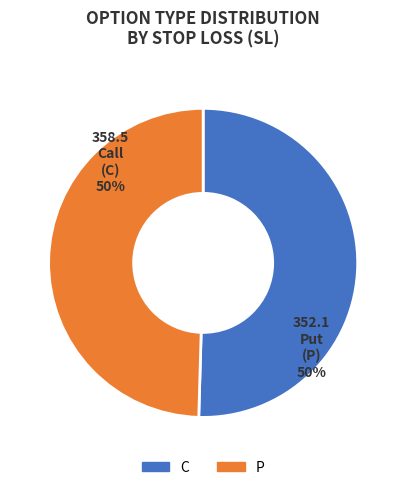

Is the sum of P and C greater than half?

Yes